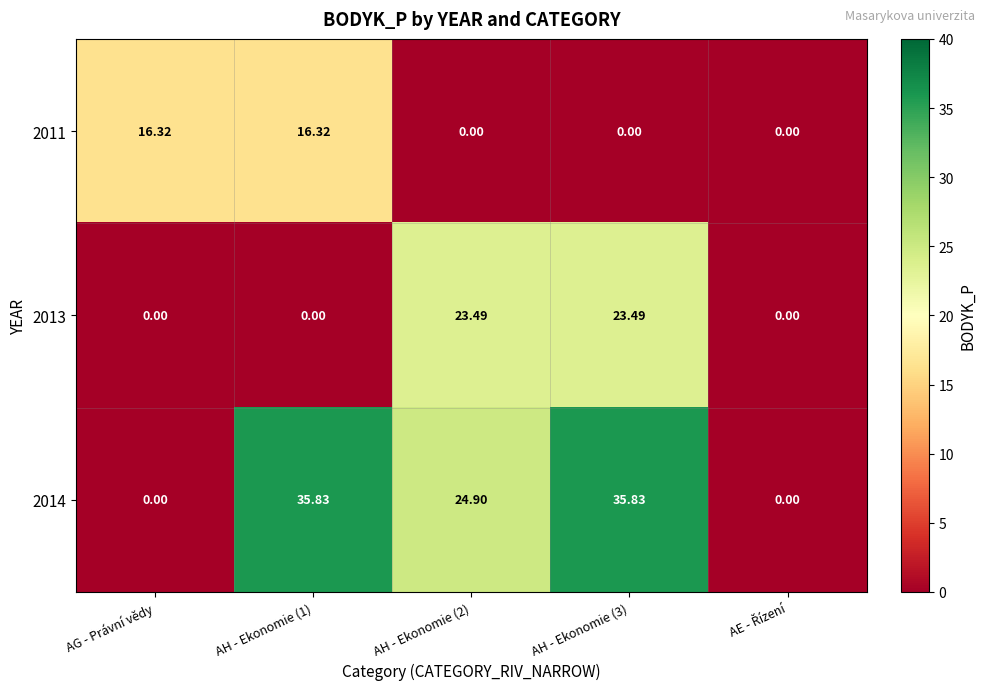

What is the total value across all series at AH - Ekonomie (2)?

48.4